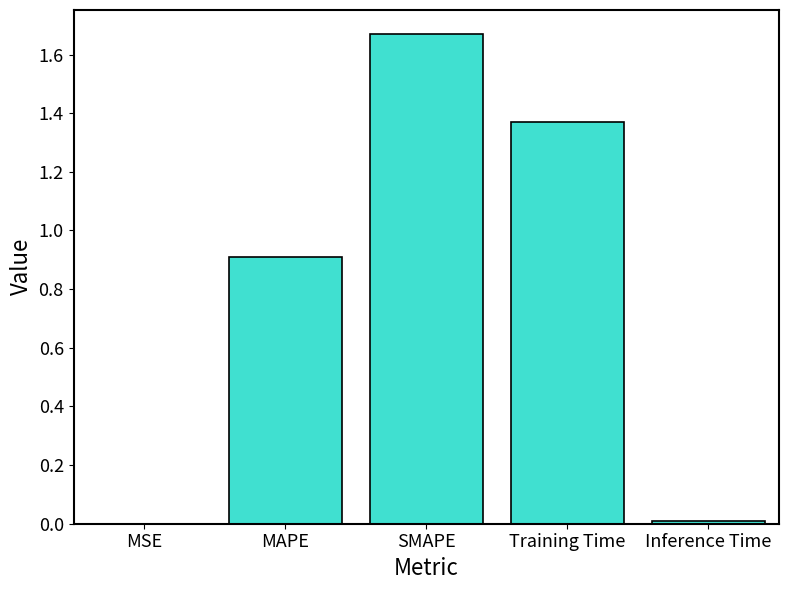

The chart shows a value of 1.8 at Training Time. True or false?

False